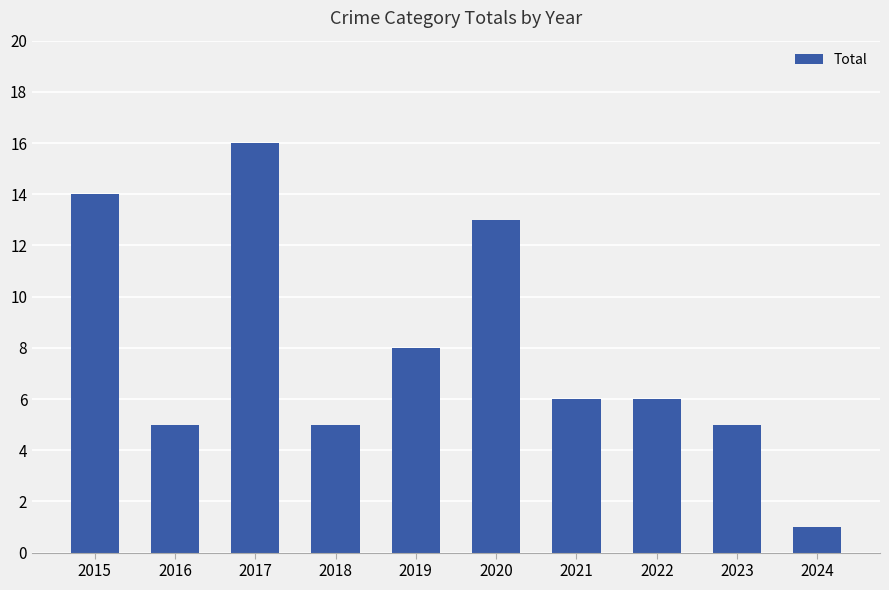

Approximately how many times larger is the value at 2020 compared to 2023?

2.6